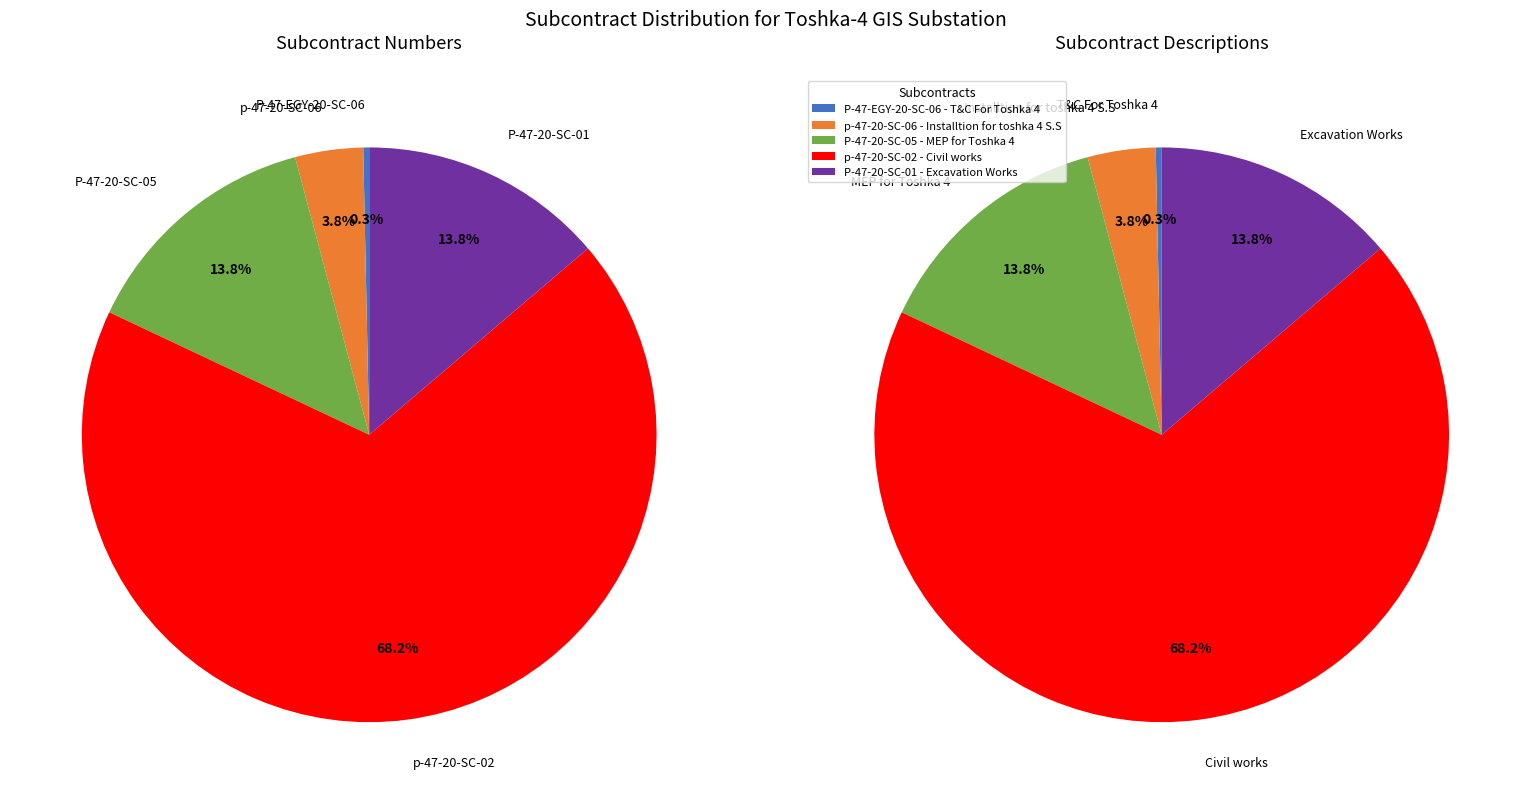

Which category has the biggest portion of the pie?

p-47-20-SC-02